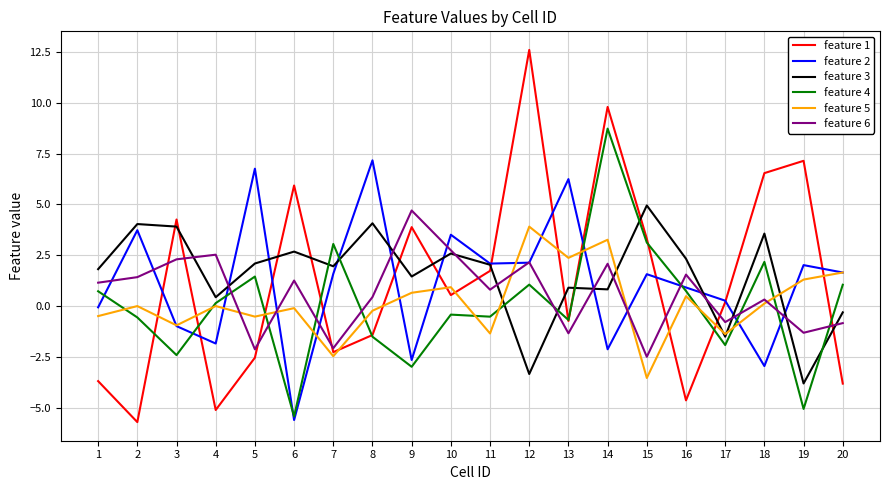

Is the value of feature 5 at 2 greater than the value of feature 6 at 14?

No